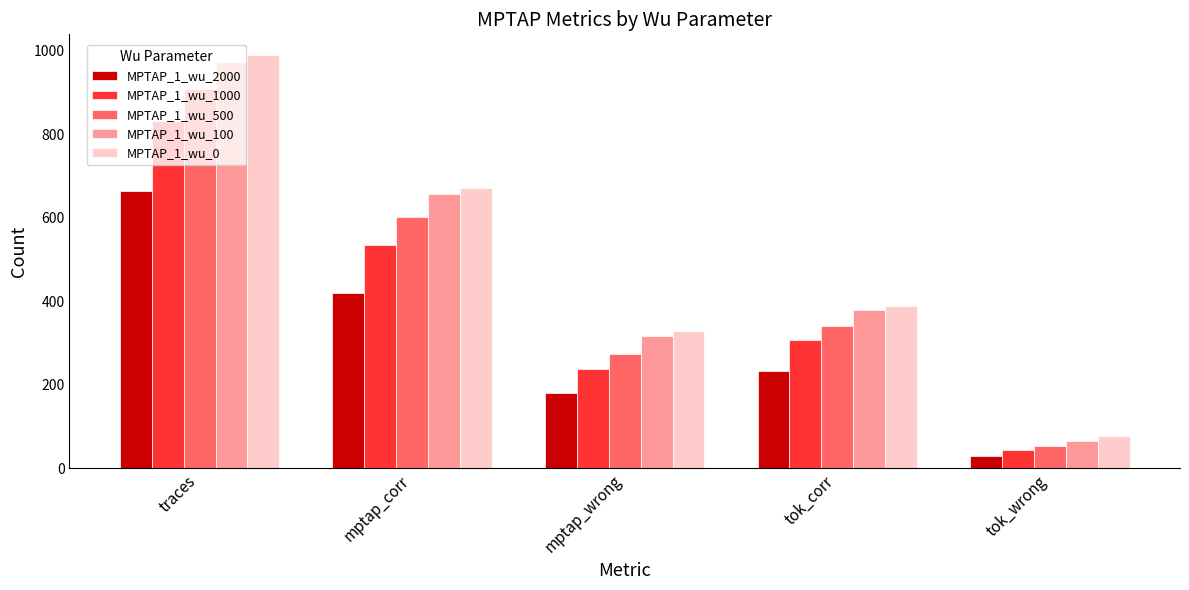

How many groups of bars are there?

5